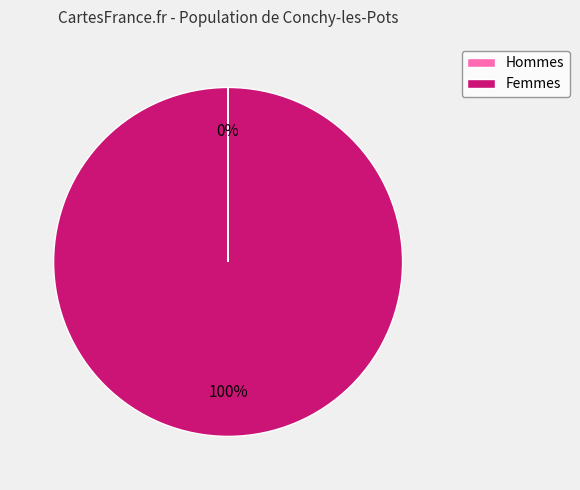

Is there a majority slice in this chart?

Yes